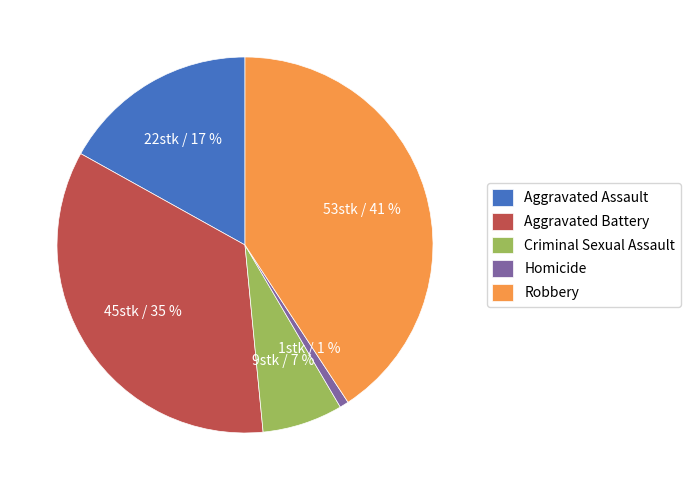

The Aggravated Battery slice represents 35% of the pie. True or false?

True